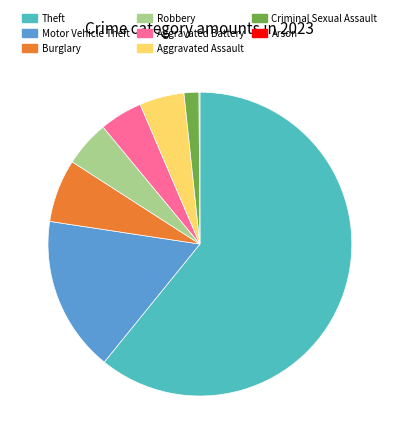

The Aggravated Assault slice represents 18% of the pie. True or false?

False